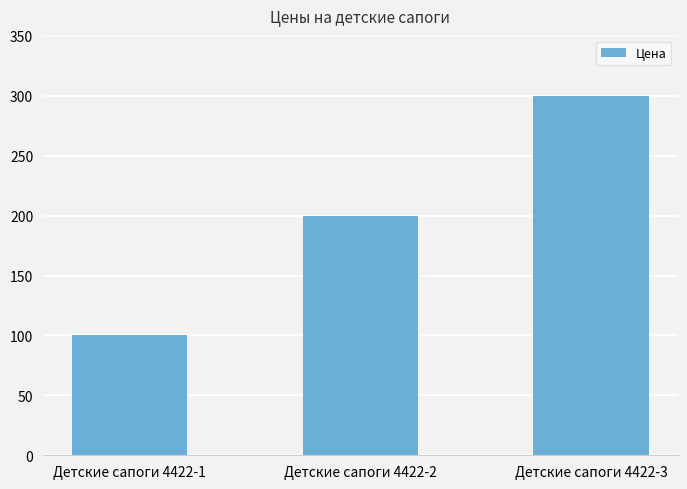

Which category has the lowest value across all series?

Детские сапоги 4422-1